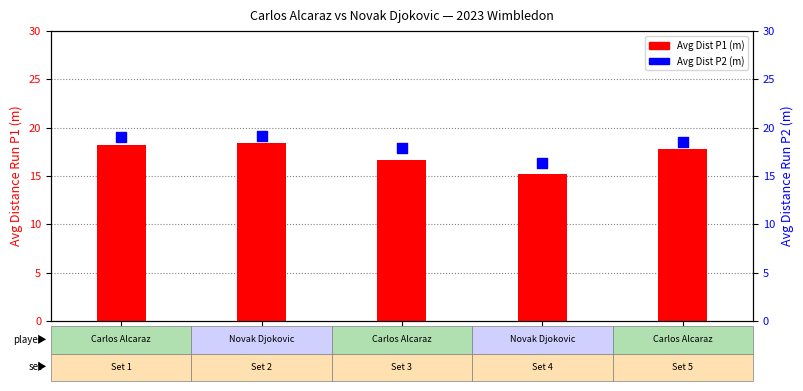

What is the total value across all series at Set 4?

31.5